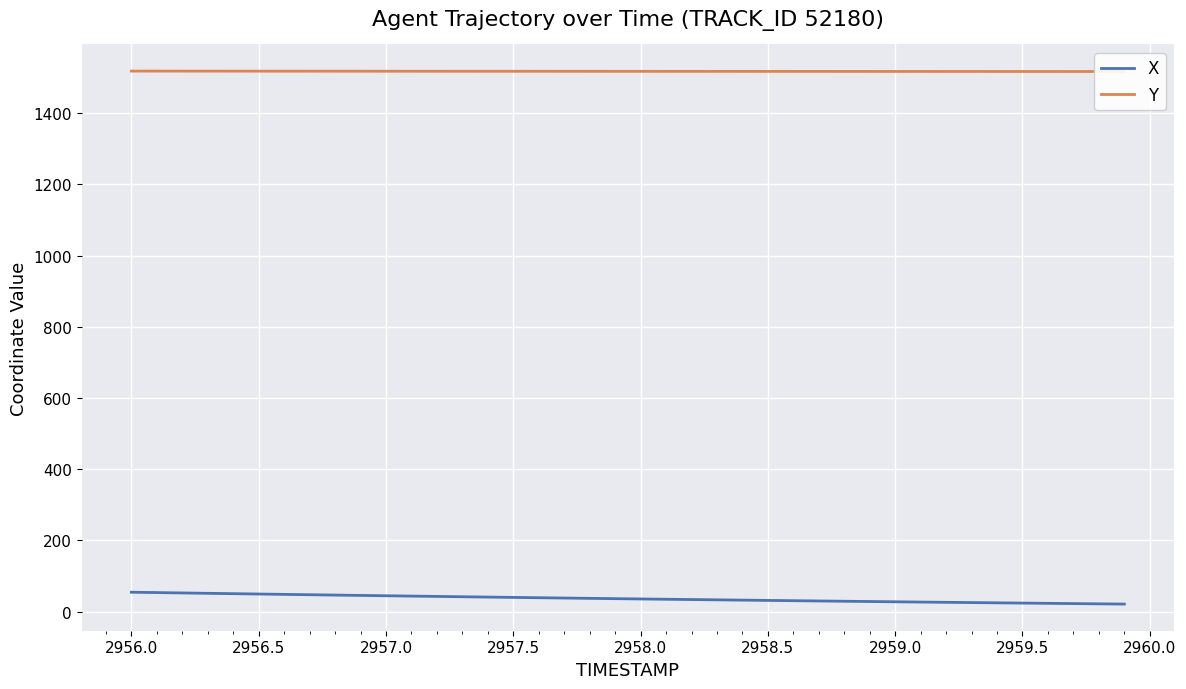

Is this an area chart (filled region under the line)?

No